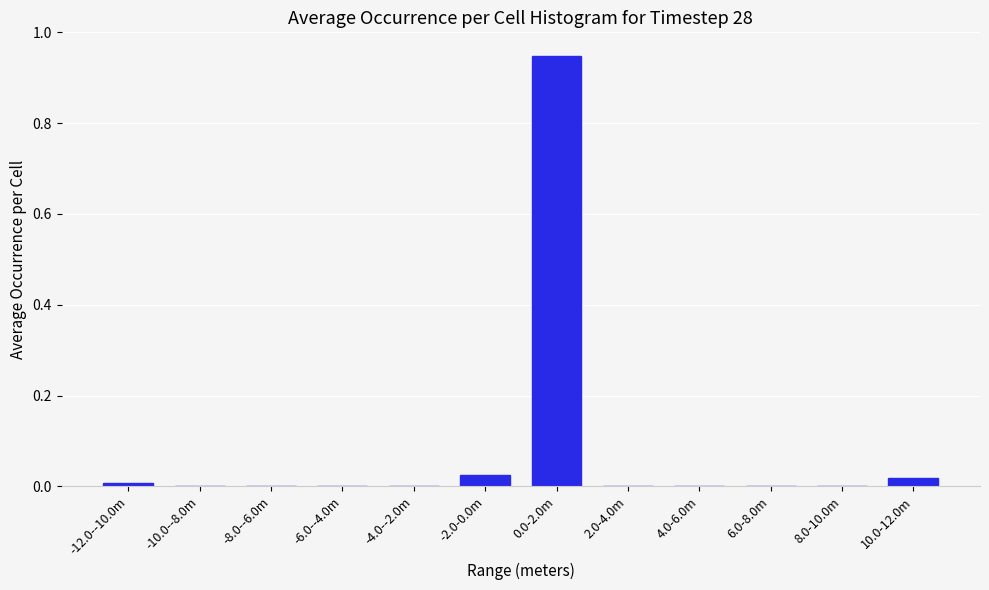

The chart shows a value of 0.4 at -8.0--6.0m. True or false?

False